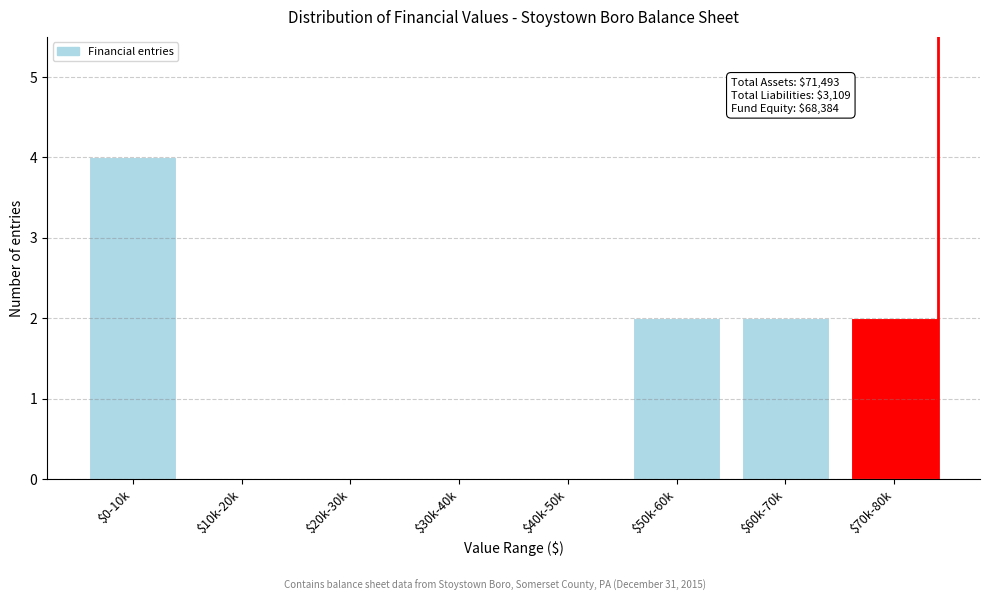

The value at $60k-70k is 2. True or false?

True